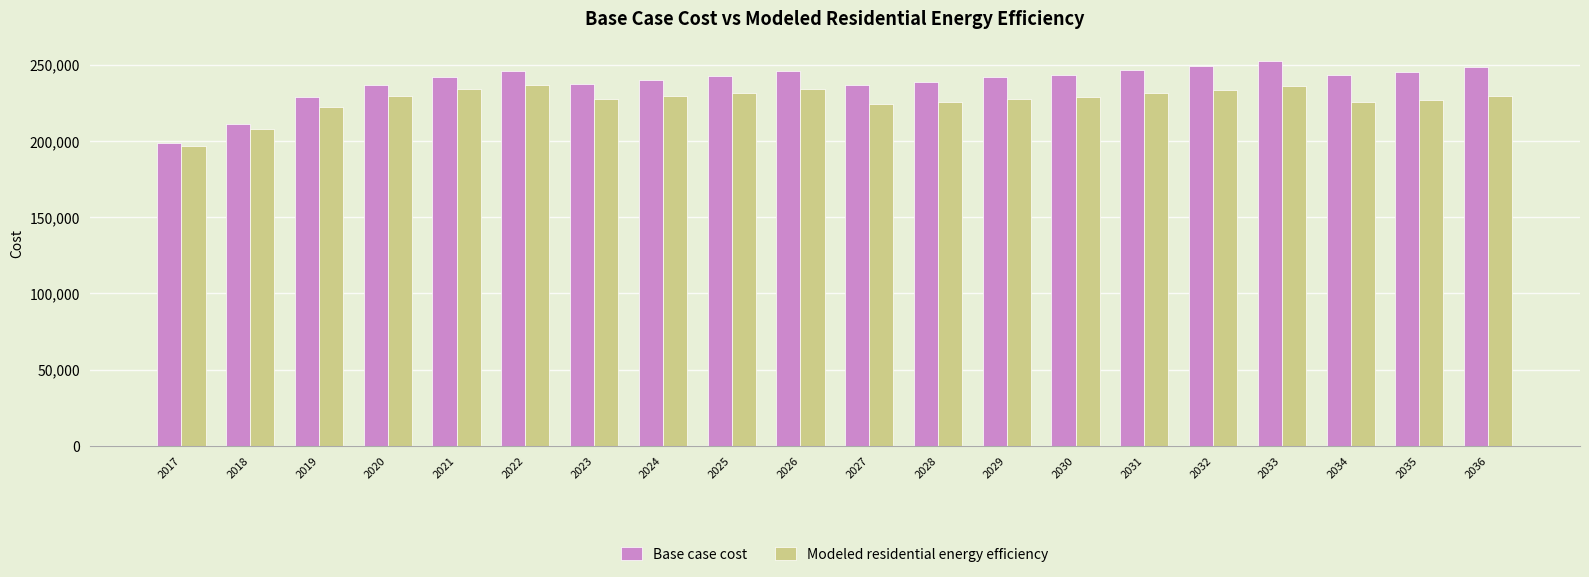

At which label is Base case cost closest to 225804?

2019